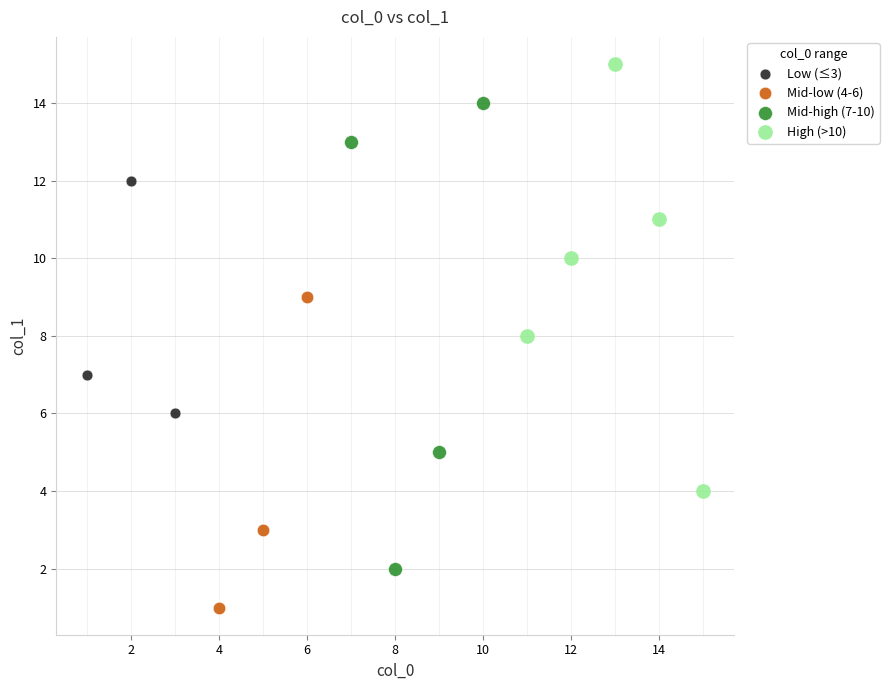

Which series reaches the minimum Y coordinate?

Mid-low (4-6)